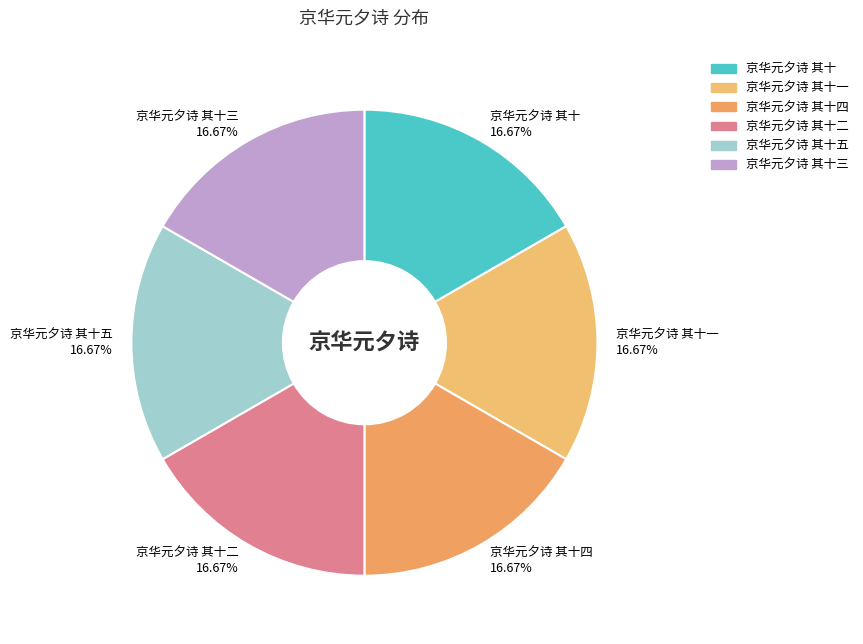

What is the ratio of the value at 京华元夕诗 其十四 16.67% to the value at 京华元夕诗 其十一 16.67%?

1.0